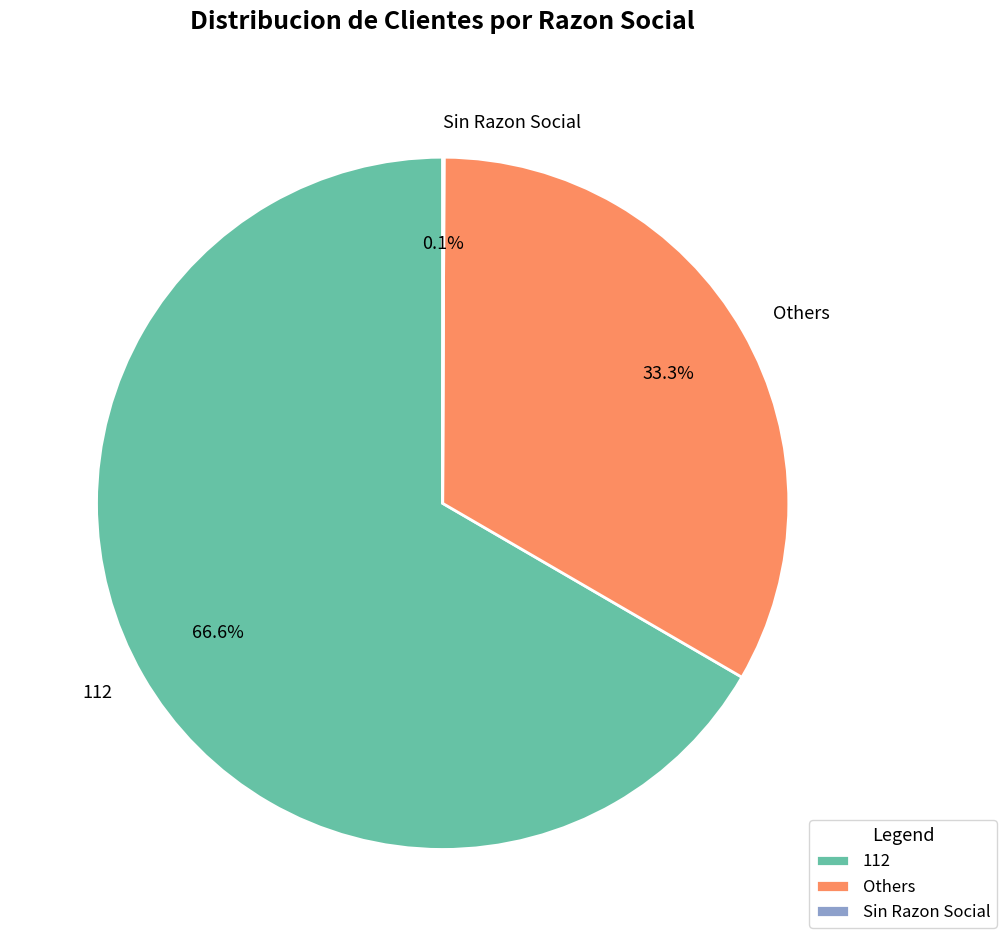

Which slice is the largest?

112